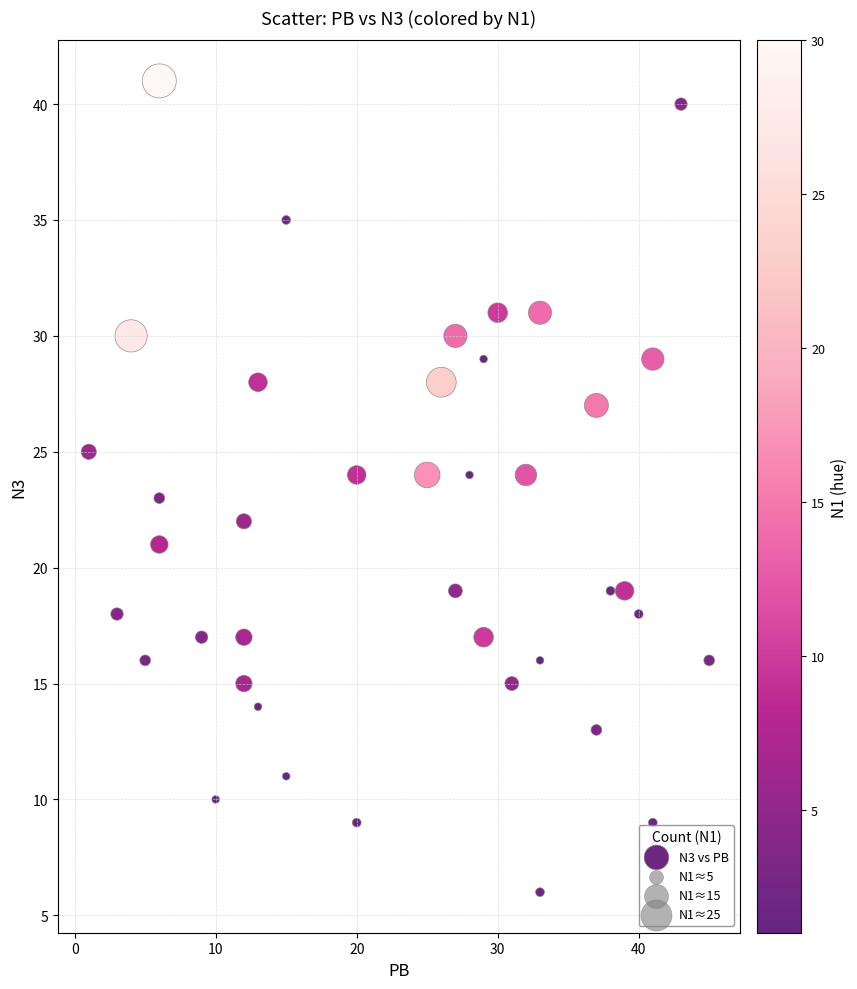

What is the range of X values (max minus min)?

44